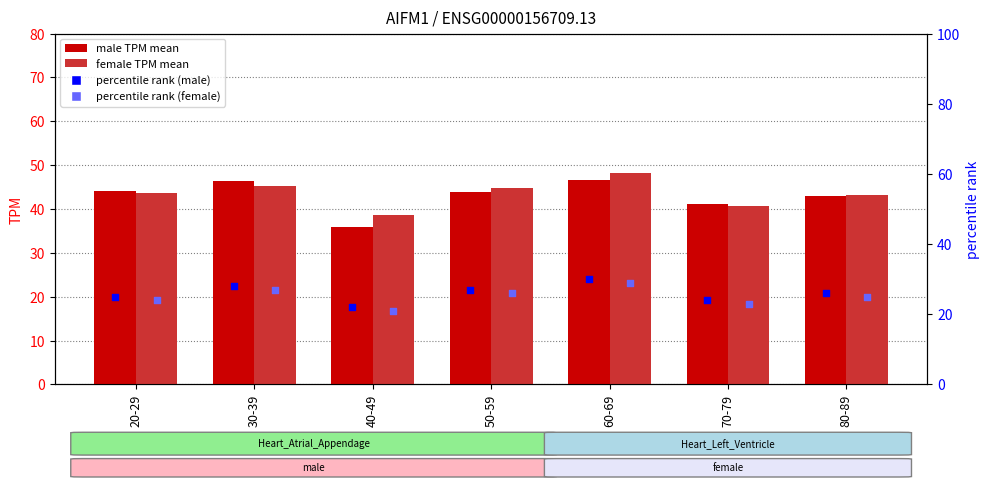

At how many categories does at least one series exceed 26?

7